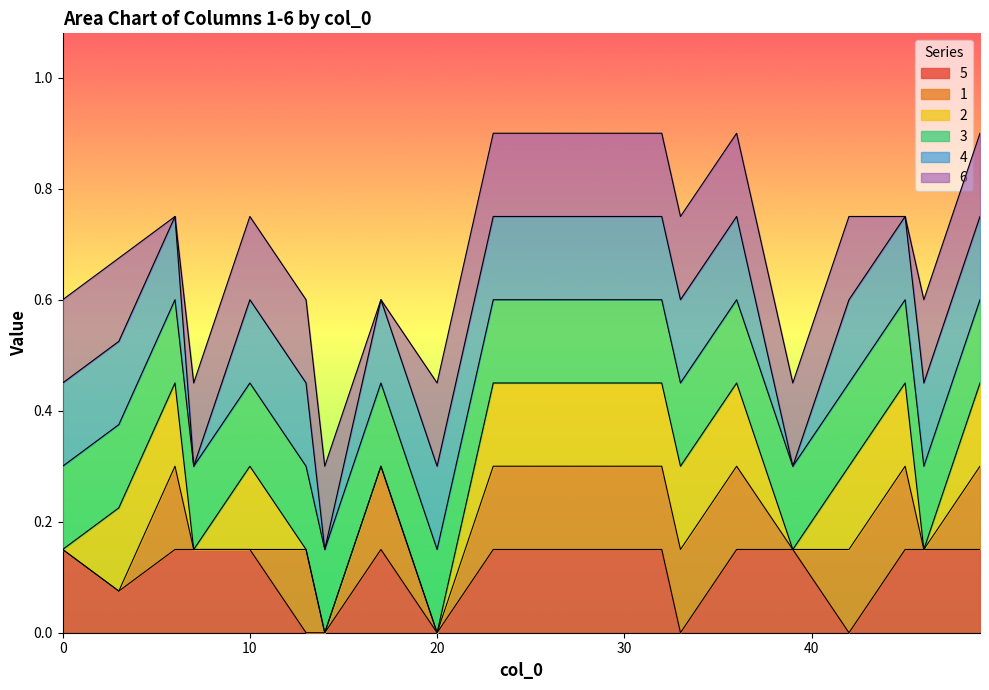

The 2 series shows 0.2 at 10. True or false?

False